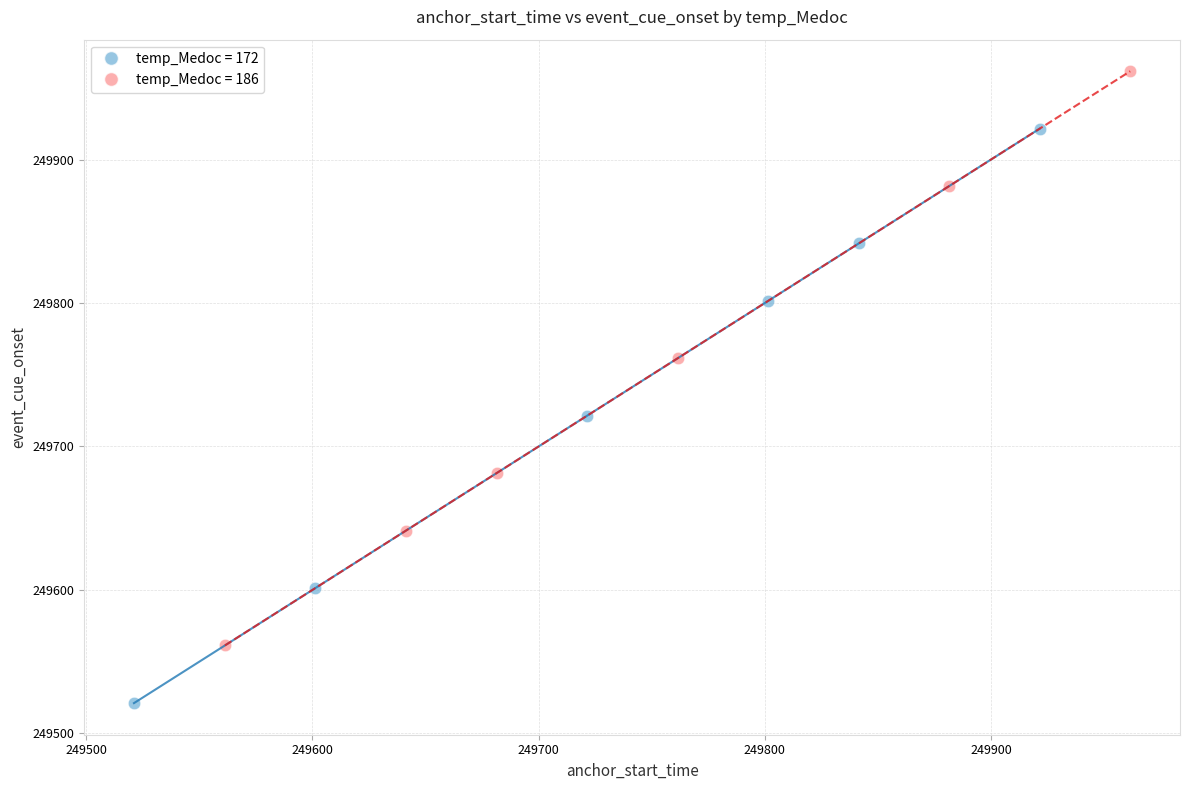

Which series reaches the maximum Y coordinate?

temp_Medoc = 186